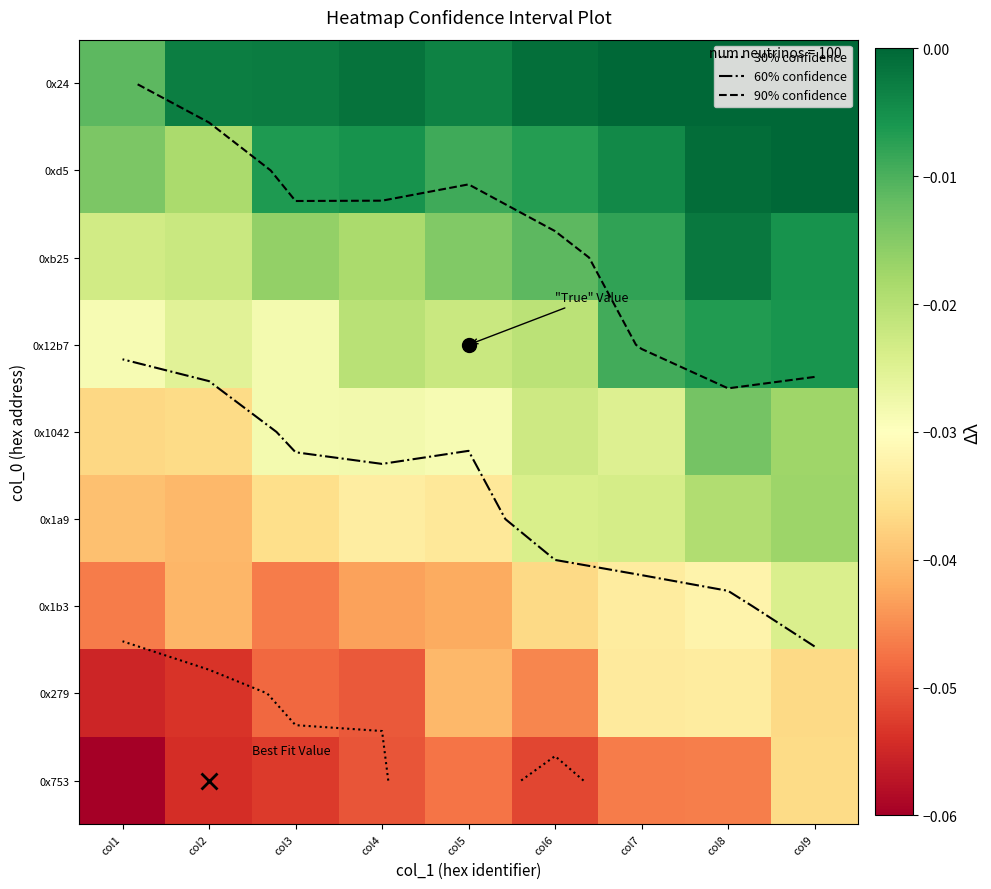

The value of 0x1a9 at col6 is -0.0. True or false?

True